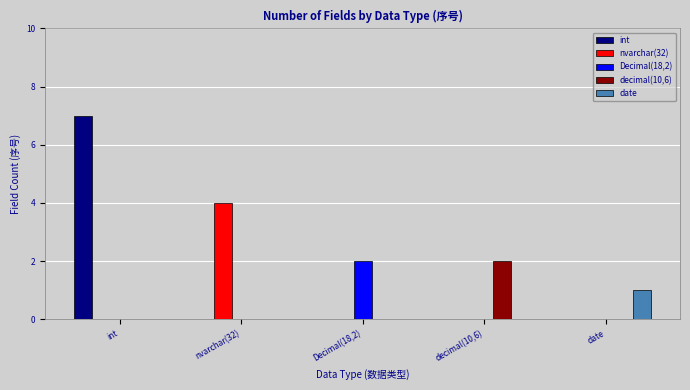

Reading left to right, transcribe all the data shown in this chart.

int: int=7	nvarchar(32)=0	Decimal(18,2)=0	decimal(10,6)=0	date=0
nvarchar(32): int=0	nvarchar(32)=4	Decimal(18,2)=0	decimal(10,6)=0	date=0
Decimal(18,2): int=0	nvarchar(32)=0	Decimal(18,2)=2	decimal(10,6)=0	date=0
decimal(10,6): int=0	nvarchar(32)=0	Decimal(18,2)=0	decimal(10,6)=2	date=0
date: int=0	nvarchar(32)=0	Decimal(18,2)=0	decimal(10,6)=0	date=1